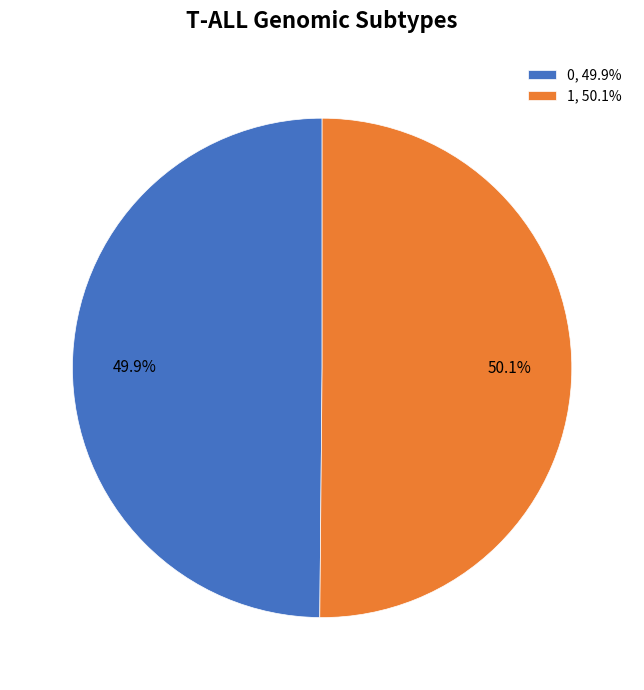

What is the ratio of the value at 0 to the value at 1?

1.0